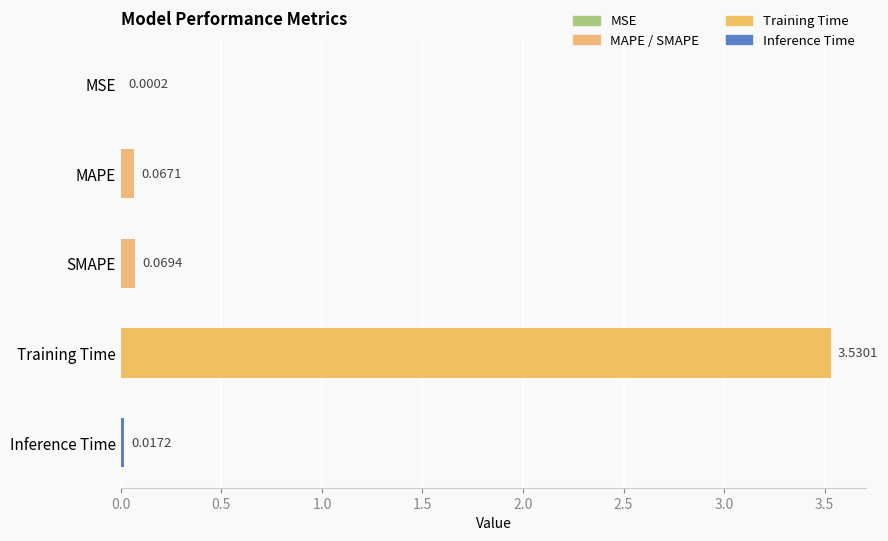

At which category does the chart reach its peak across all series?

Training Time